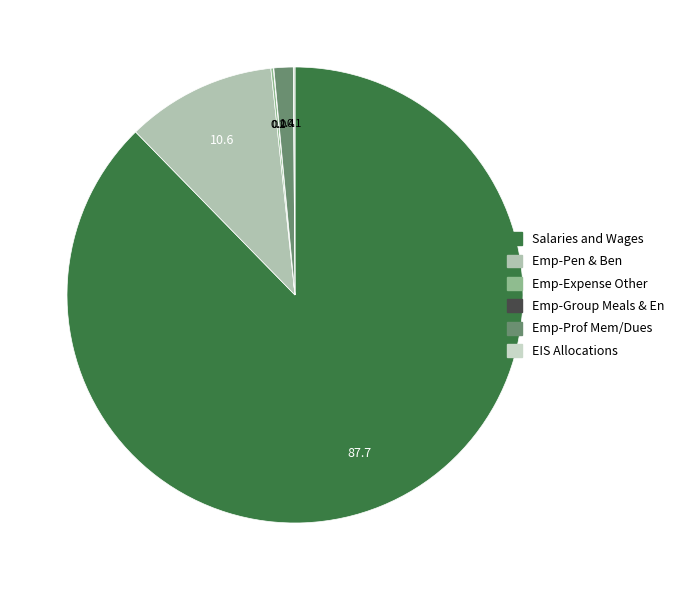

What is the largest slice in the pie chart?

Salaries and Wages